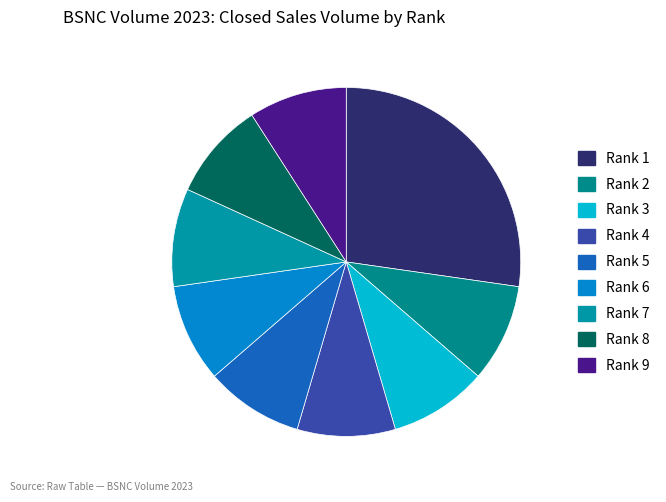

To the nearest percent, what portion does Rank 1 represent?

27%